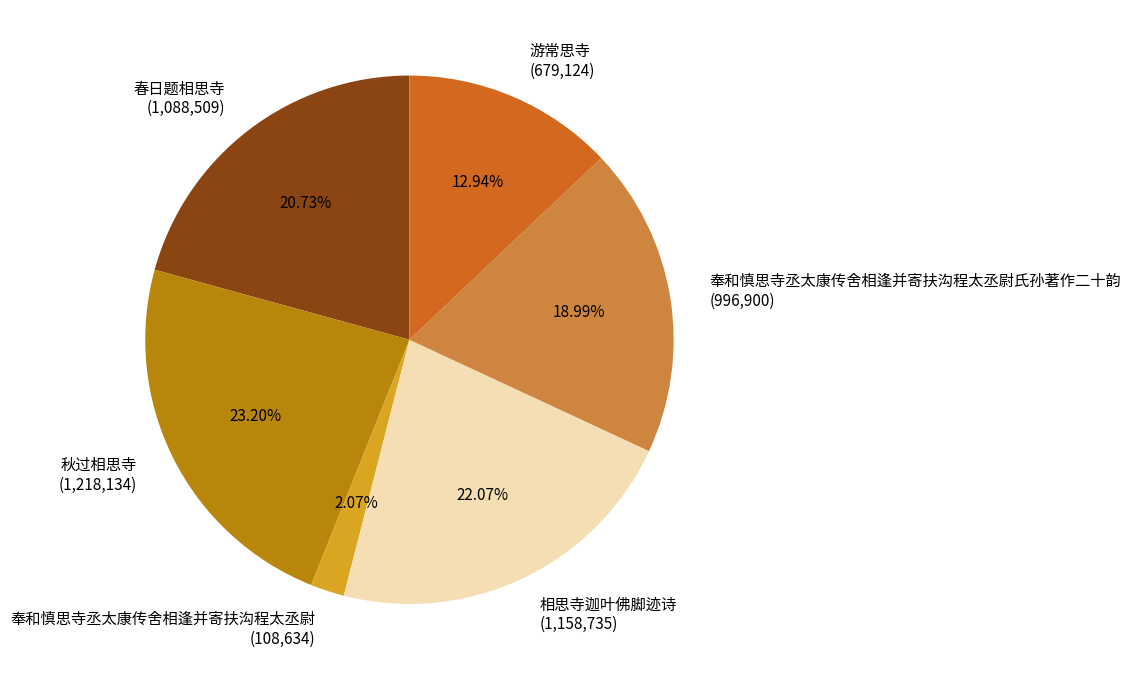

Is there a majority slice in this chart?

No